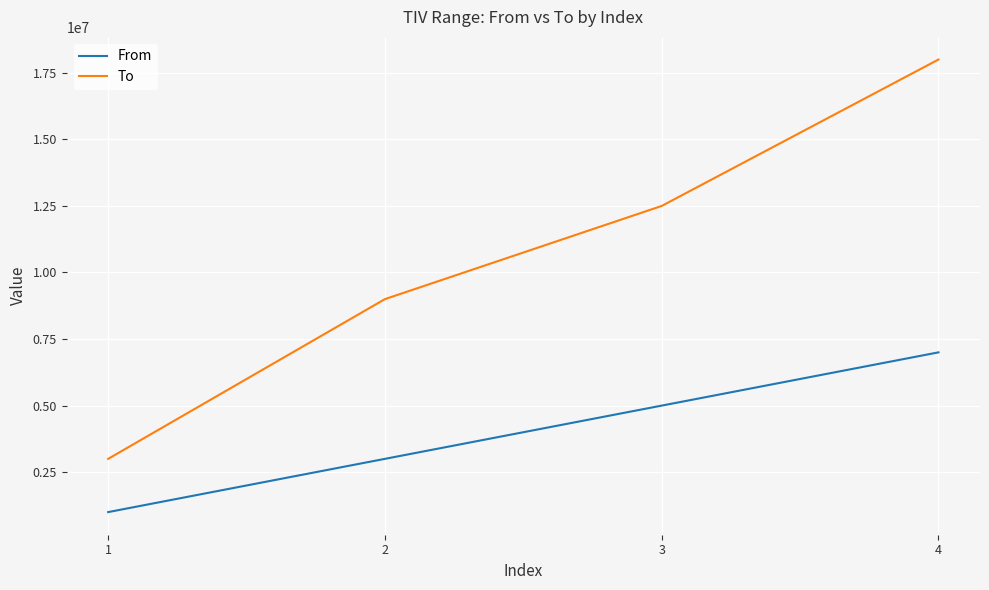

Count the From values in the range 3000000 to 7000000.

3